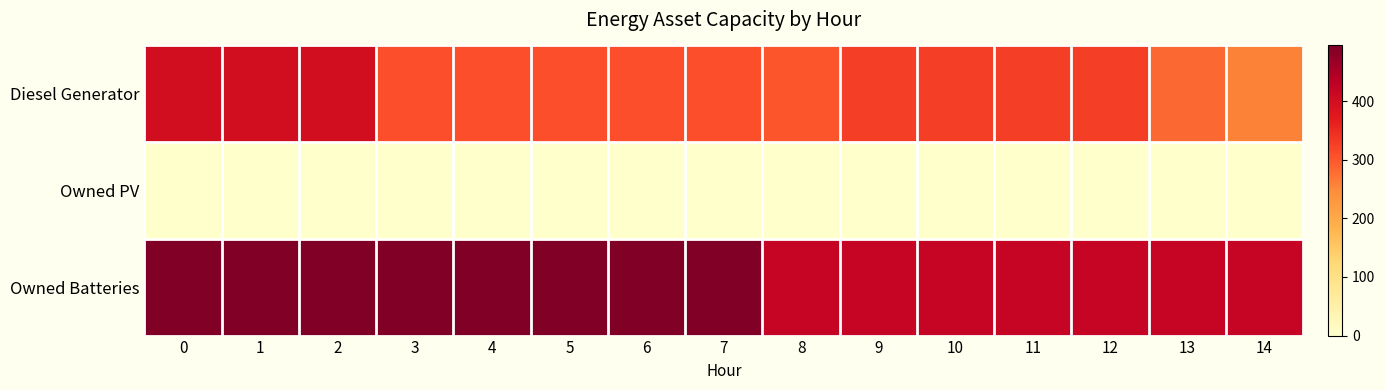

Reading left to right, list all the values displayed in this chart.

row_0: 0=400	1=400	2=400	3=309	4=309	5=309	6=309	7=309	8=302	9=327	10=328	11=328	12=328	13=284	14=259
row_1: 0=0	1=0	2=0	3=0	4=0	5=0	6=0	7=0	8=0	9=0	10=0	11=0	12=0	13=0	14=0
row_2: 0=495	1=495	2=495	3=495	4=495	5=495	6=495	7=495	8=419	9=419	10=419	11=419	12=419	13=419	14=419